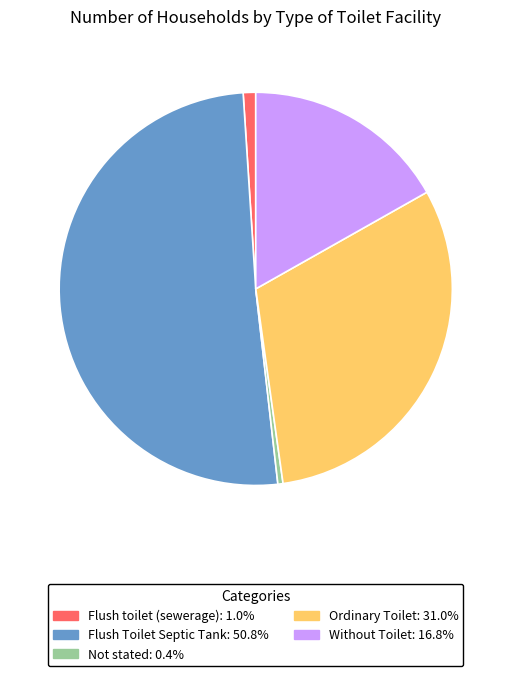

Count the number of slices in the pie.

5